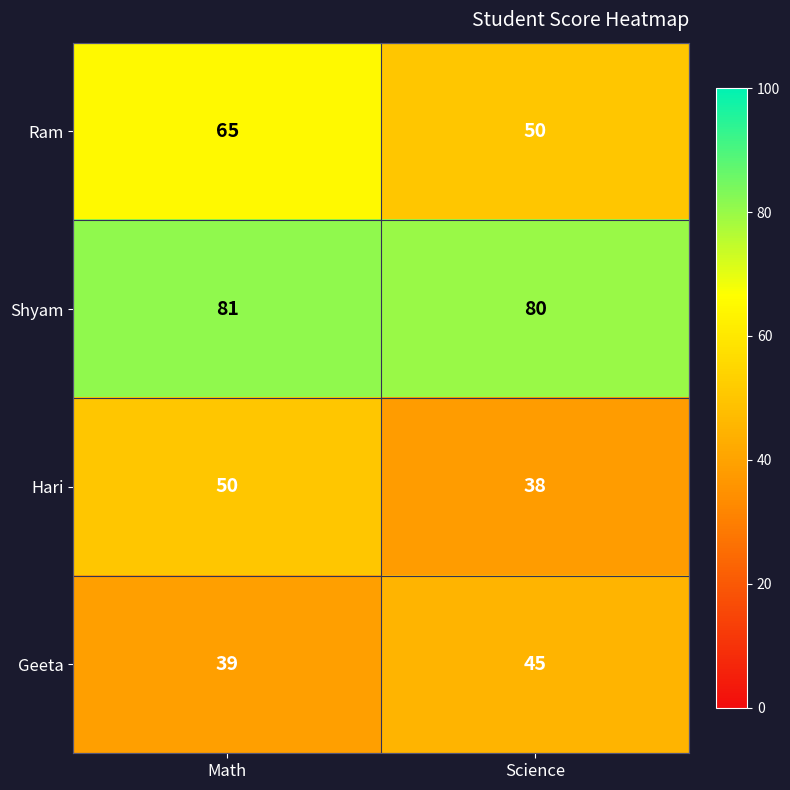

Which category has the highest value in the Hari series?

Math